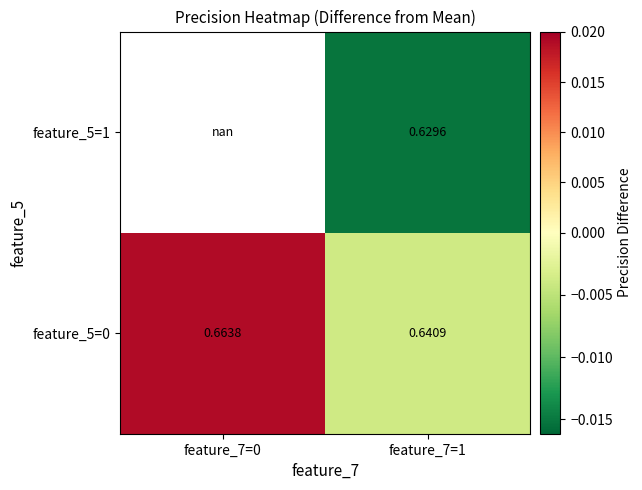

How many values in the feature_5=0 series are below 0?

1